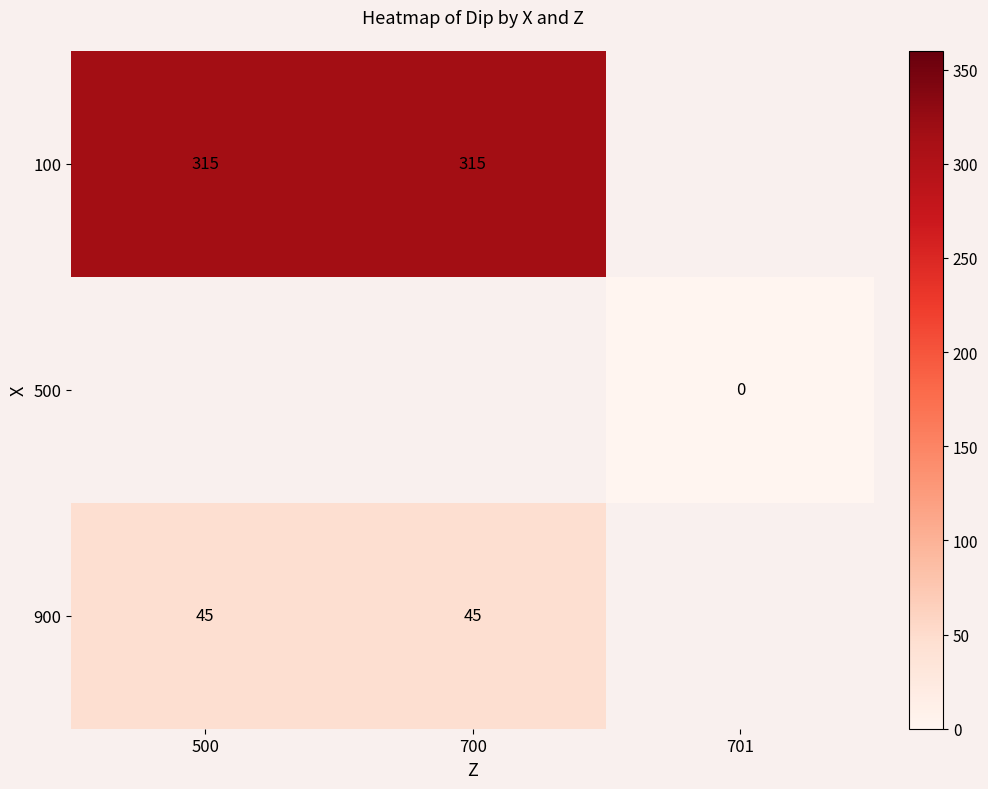

What is the maximum value shown in the chart?

315.0